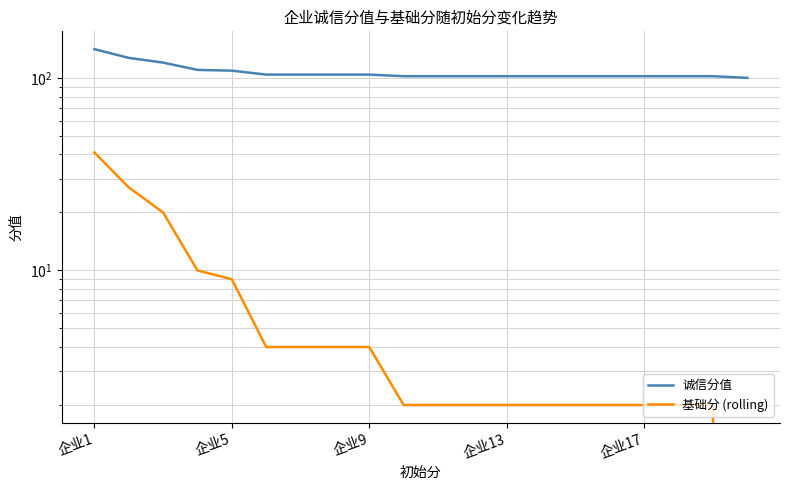

Reading right to left, what are all the values shown in this chart?

诚信分值: 100	102	102	102	102	102	102	102	102	102	102	104	104	104	104	109	110	120	127	141
基础分 (rolling): 0	2	2	2	2	2	2	2	2	2	2	4	4	4	4	9	10	20	27	41